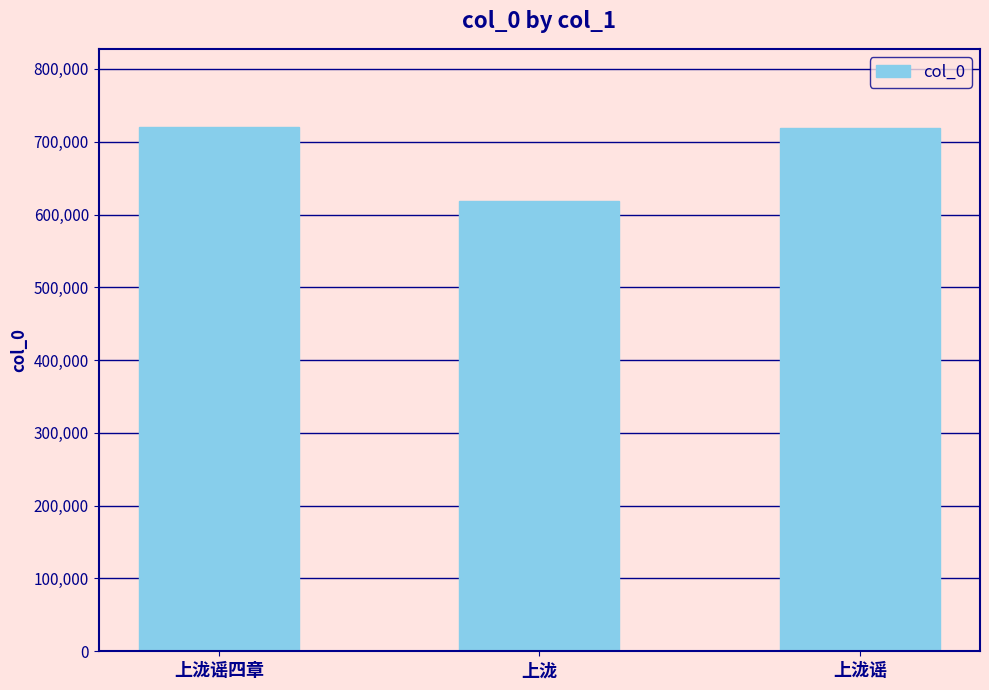

What is the minimum value shown in the chart?

619102